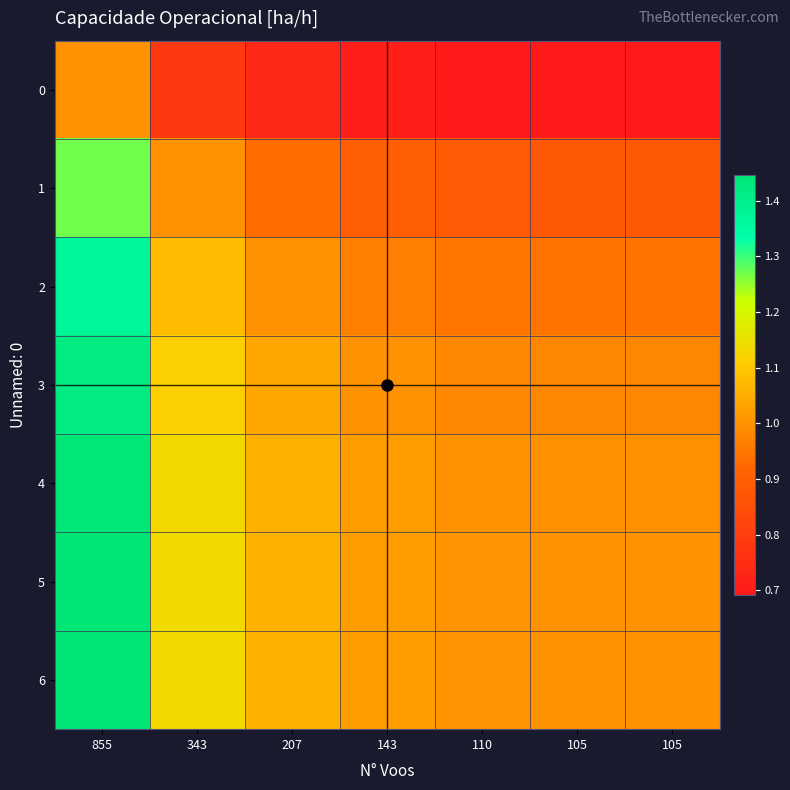

Reading right to left, extract all data points from this chart.

0: 105=0.7	105=0.7	110=0.7	143=0.7	207=0.7	343=0.8	855=1.0
1: 105=0.9	105=0.9	110=0.9	143=0.9	207=0.9	343=1.0	855=1.3
2: 105=0.9	105=0.9	110=0.9	143=1.0	207=1.0	343=1.1	855=1.4
3: 105=1.0	105=1.0	110=1.0	143=1.0	207=1.0	343=1.1	855=1.4
4: 105=1.0	105=1.0	110=1.0	143=1.0	207=1.1	343=1.1	855=1.4
5: 105=1.0	105=1.0	110=1.0	143=1.0	207=1.1	343=1.1	855=1.4
6: 105=1.0	105=1.0	110=1.0	143=1.0	207=1.1	343=1.1	855=1.4